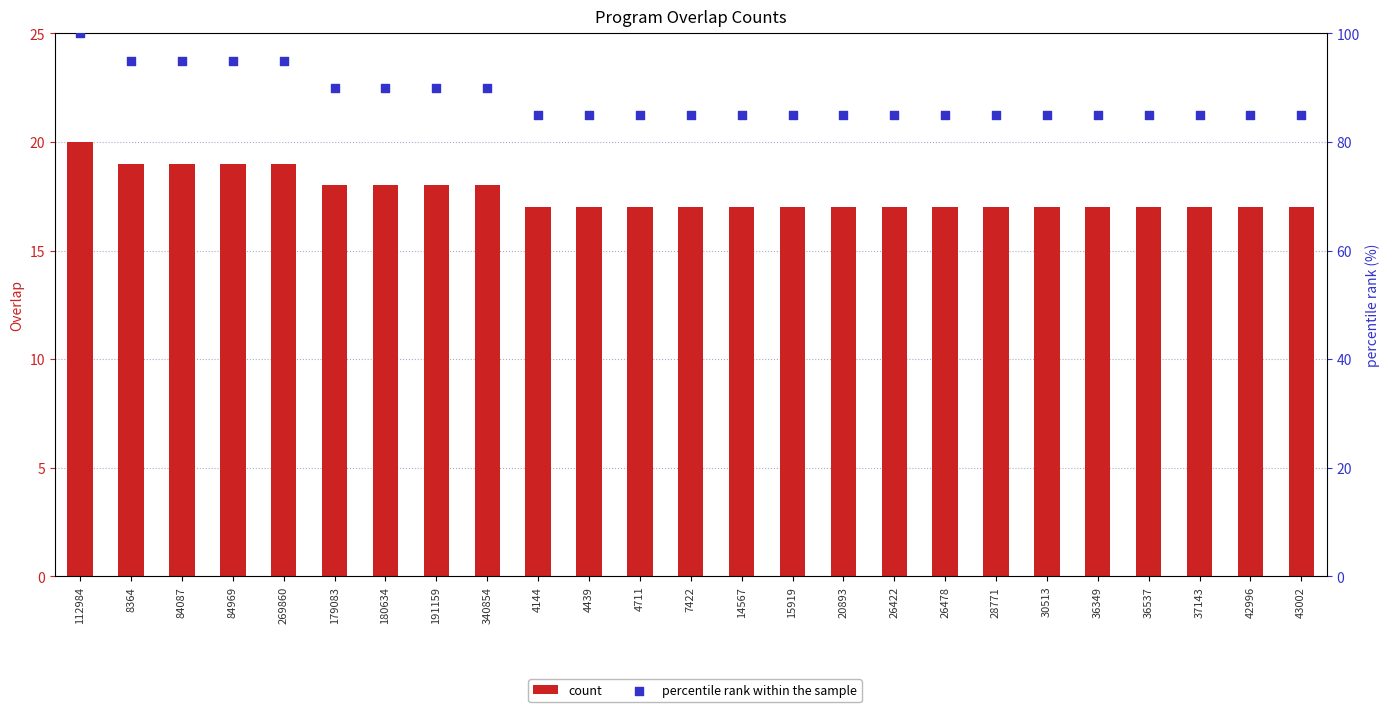

Which series reaches the maximum Y coordinate?

percentile rank within the sample